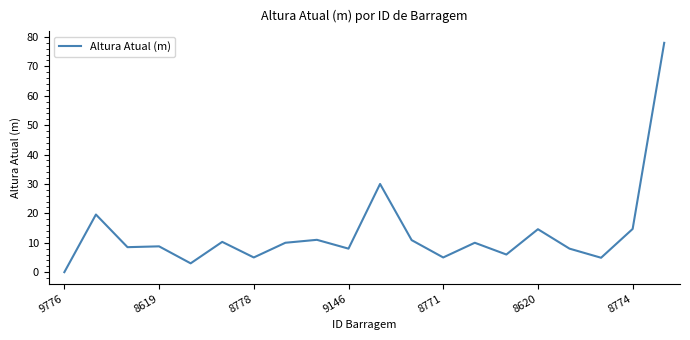

What is the greatest value displayed?

78.0